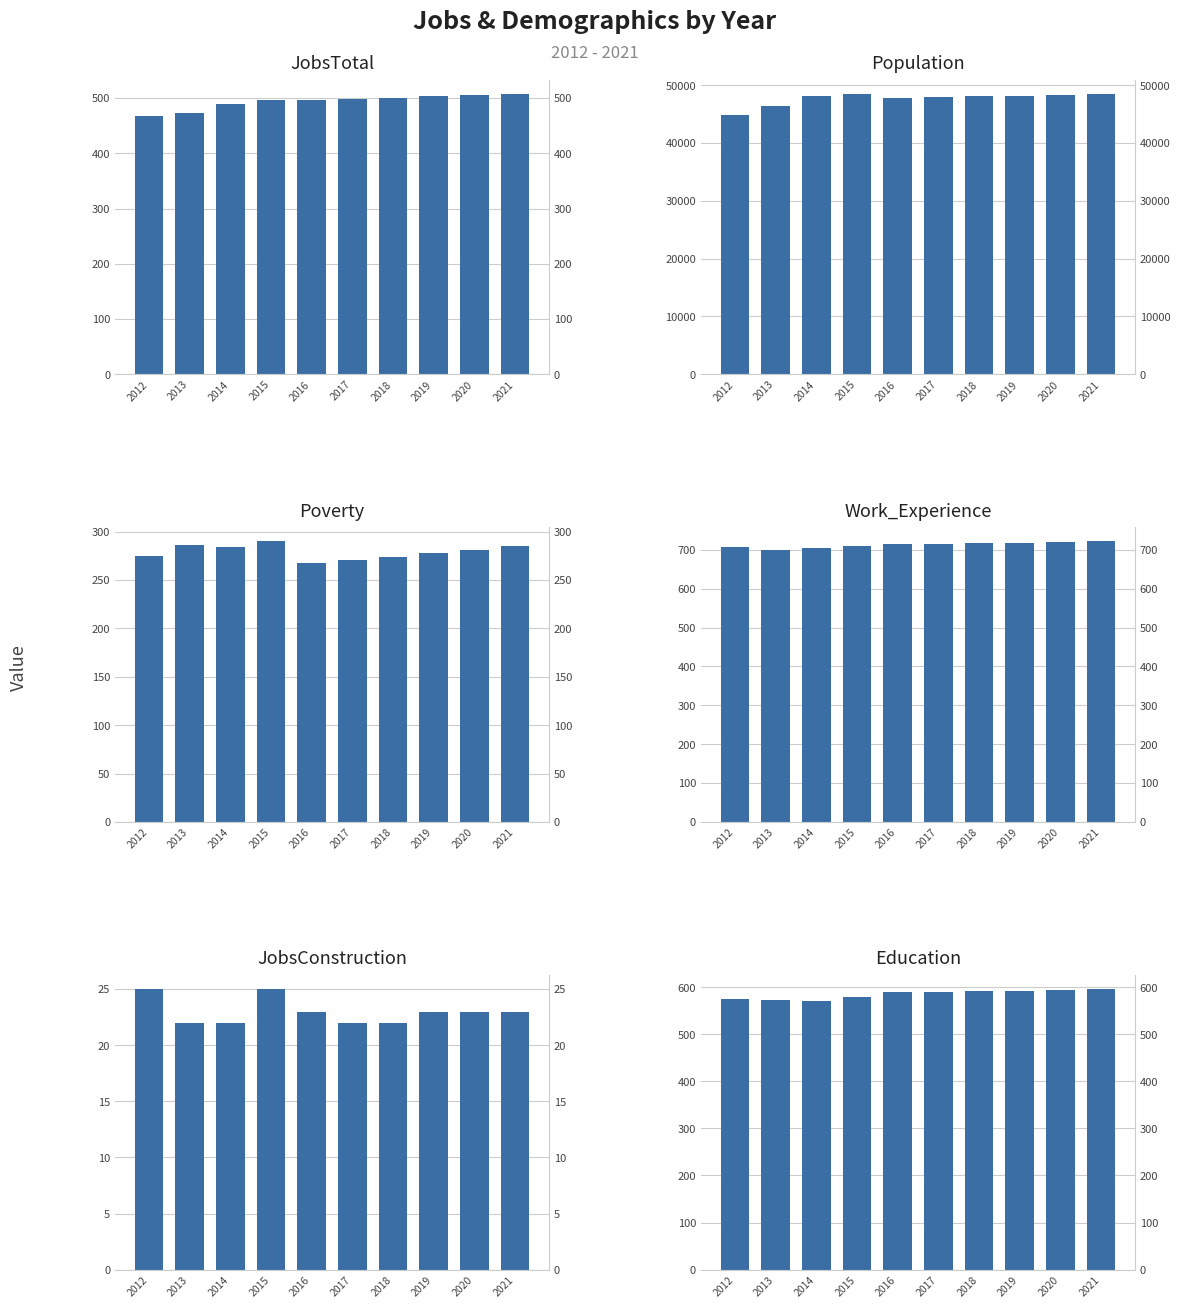

Count the JobsConstruction values in the range 22 to 23.

8